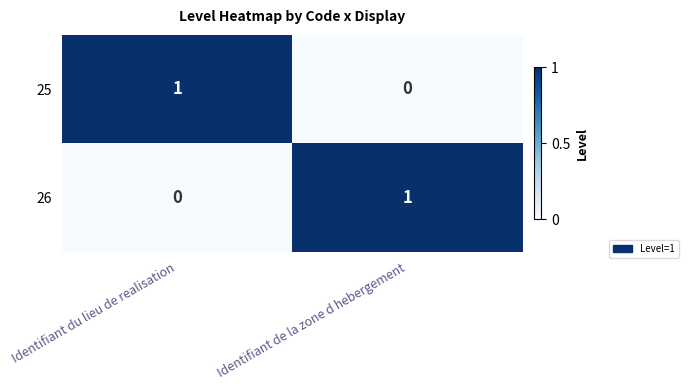

At which label does 26 reach its peak?

Identifiant de la zone d hebergement